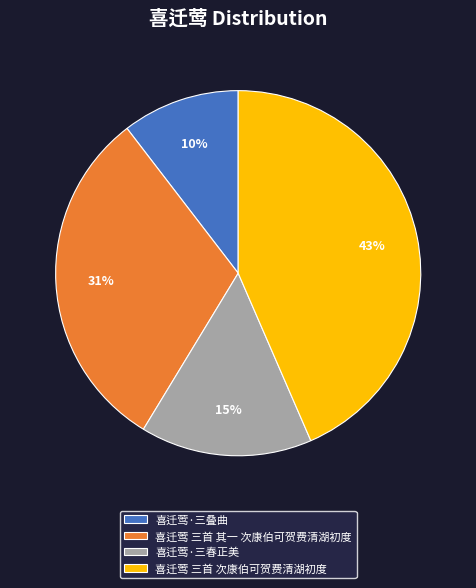

To the nearest percent, what is the difference between the 喜迁莺·三叠曲 and 喜迁莺 三首 次康伯可贺费清湖初度 slice percentages?

33%